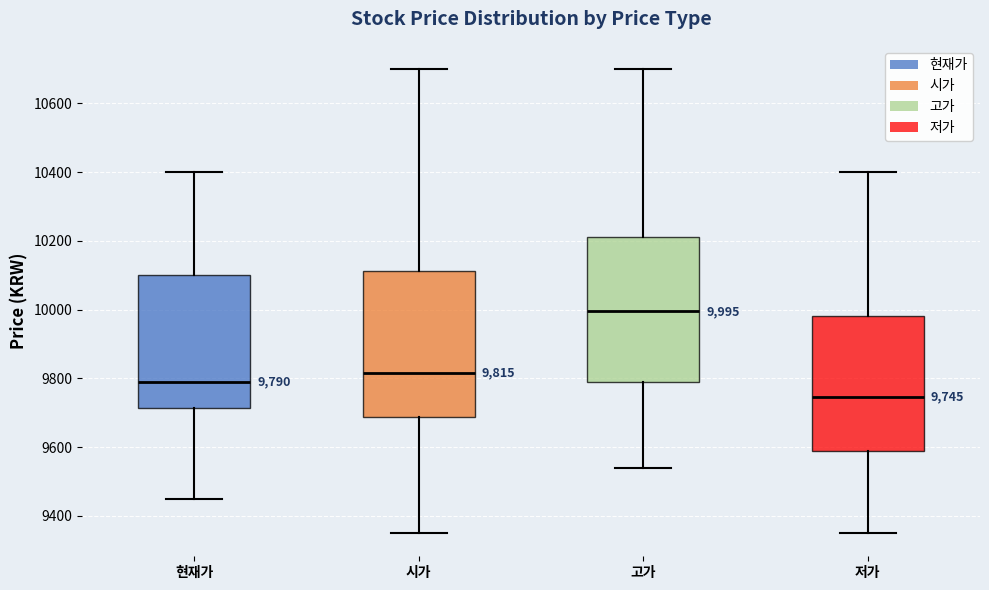

Which box has the highest median line?

고가